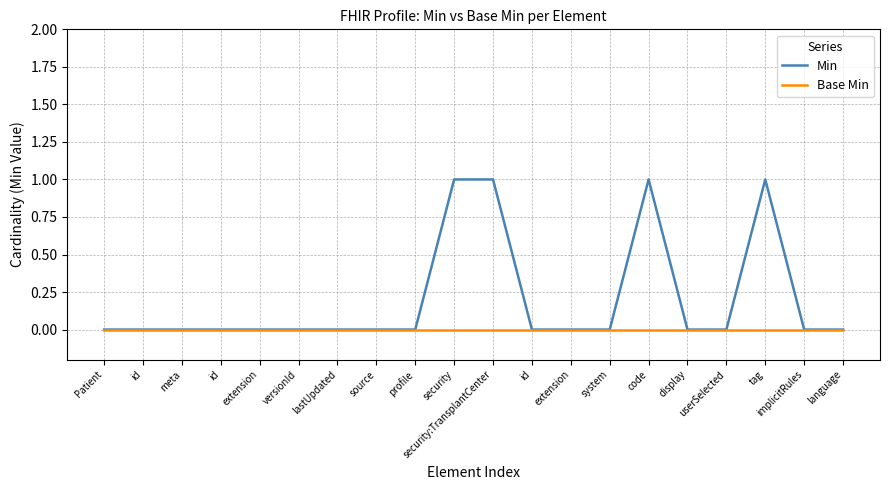

True or false: Min and Base Min intersect in this chart.

False